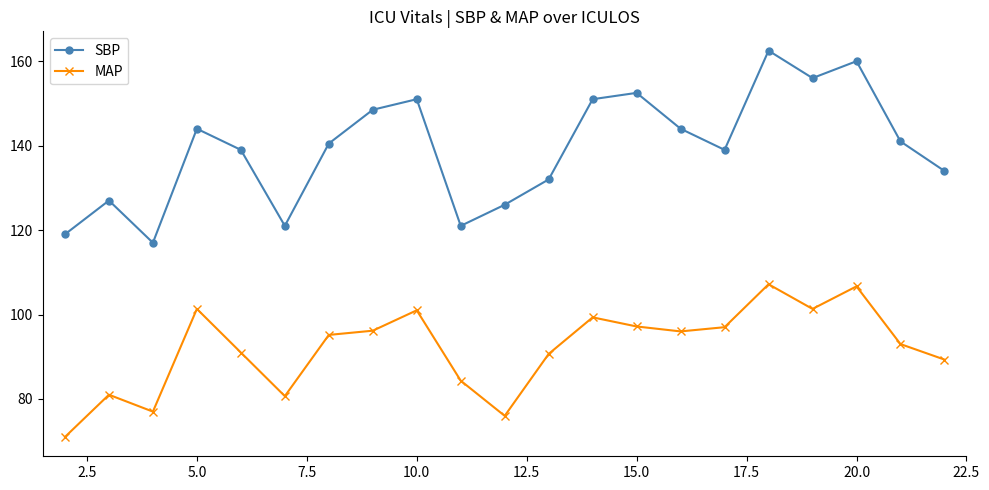

True or false: MAP and SBP intersect in this chart.

False